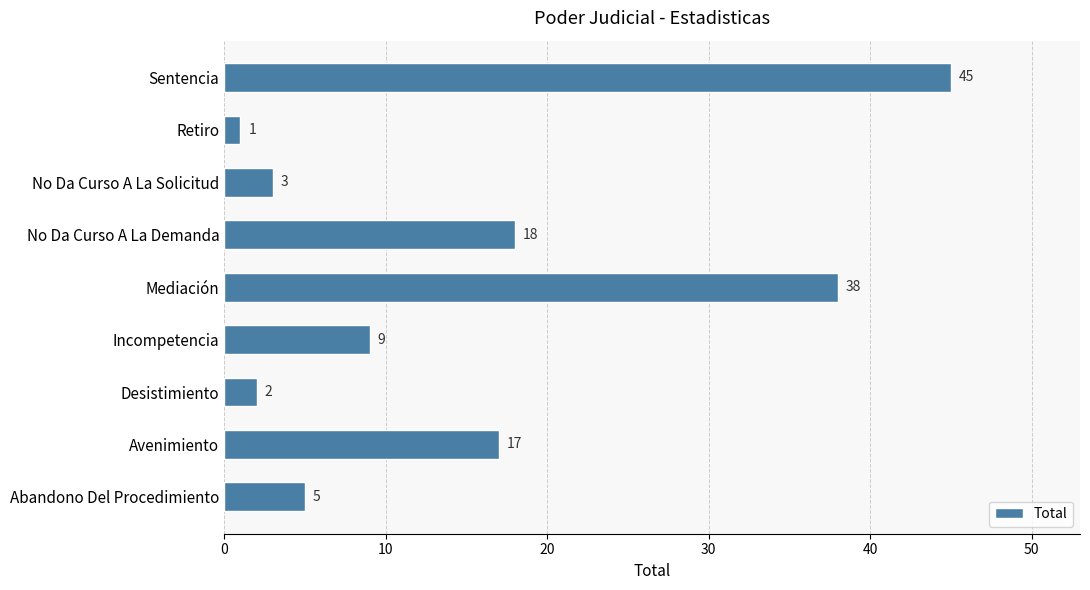

The chart shows a value of 1 at Retiro. True or false?

True